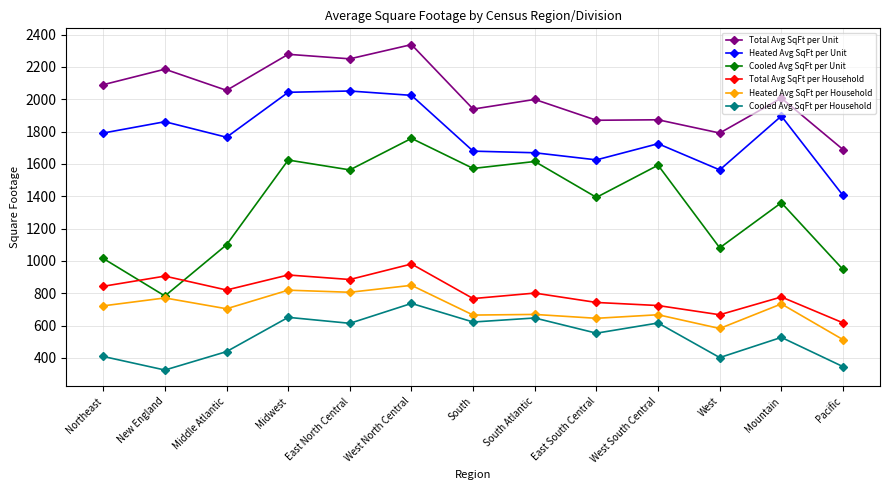

Does the chart display data point markers on the line(s)?

Yes